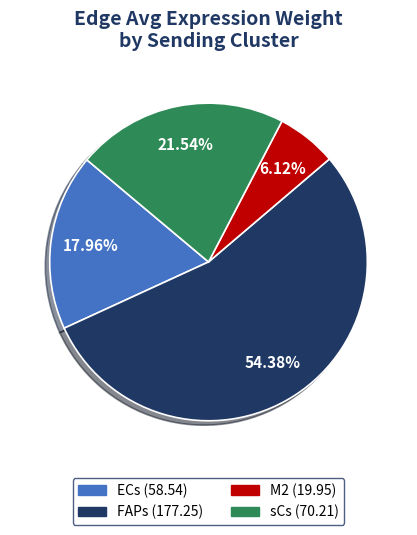

Is there a majority slice in this chart?

Yes